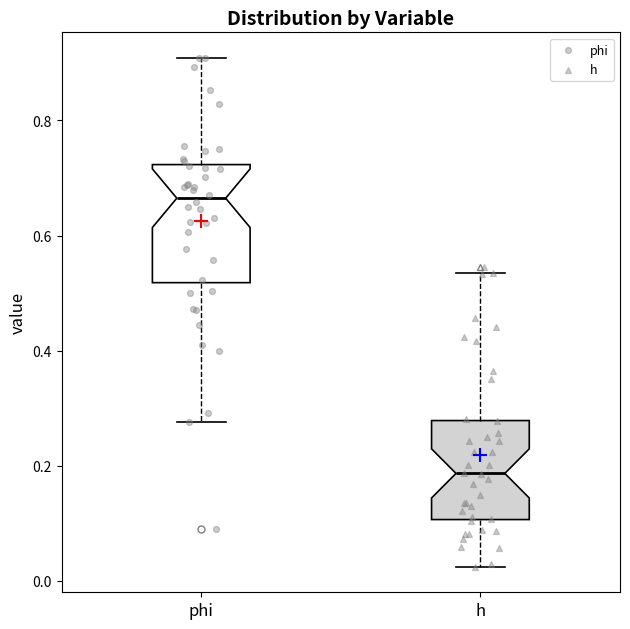

Reading left to right, read every box against the y-axis: the position of its median line, the range the box covers, and the ends of its whiskers. The values are not printed on the chart, so give them approximately, as read against the axis.

phi: median 0.66, box 0.52 to 0.72, whiskers 0.28 to 0.90
h: median 0.18, box 0.10 to 0.28, whiskers 0.02 to 0.54